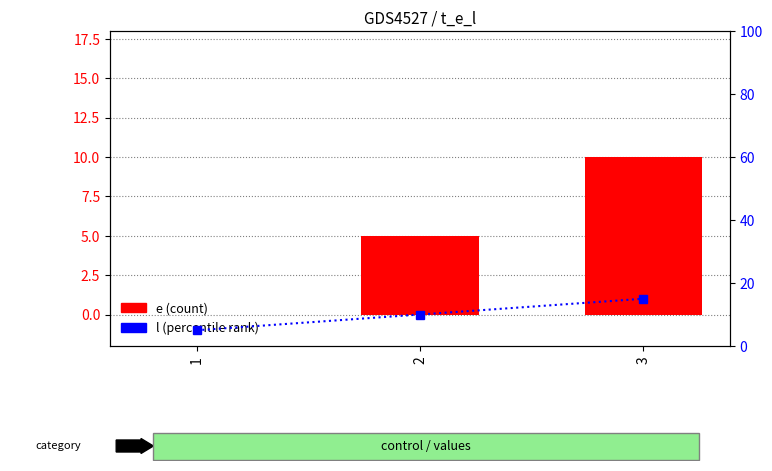

Count the e values in the range 0 to 10.

3